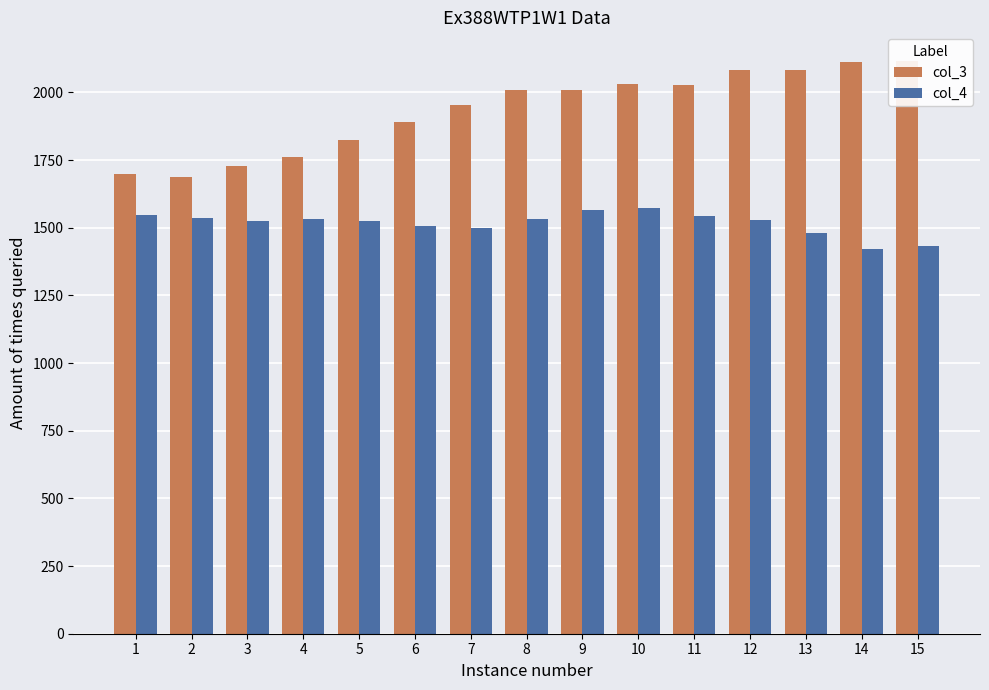

What is the average value of the col_4 series?

1516